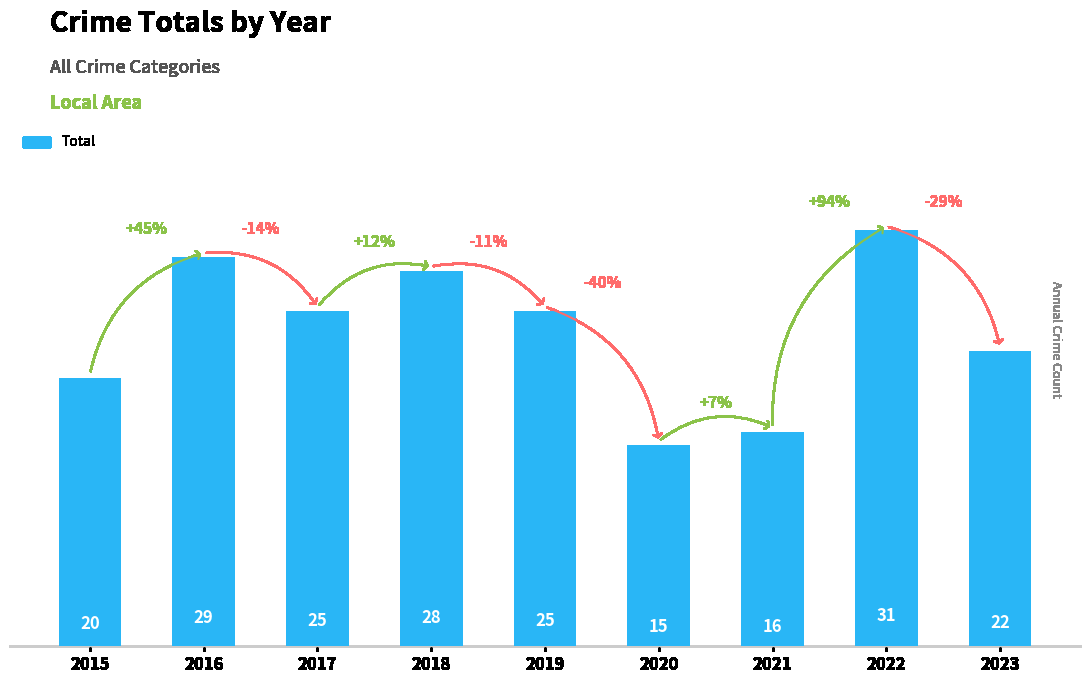

What is the approximate value at 2017?

25